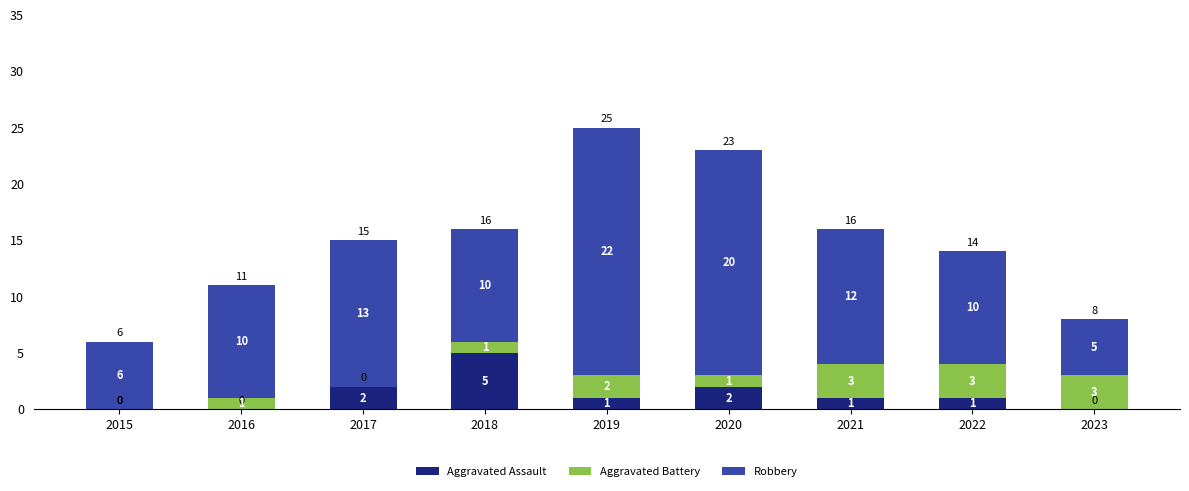

What is the sum of all Aggravated Assault values?

12